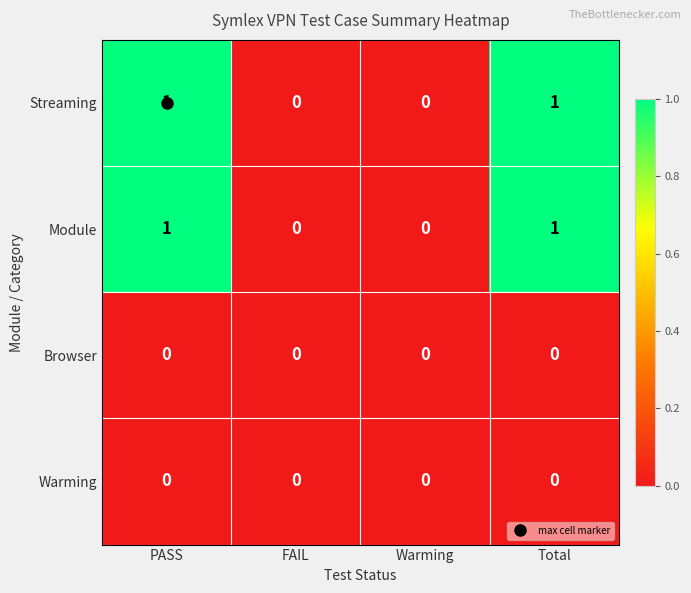

The value of Module at FAIL is 0. True or false?

True